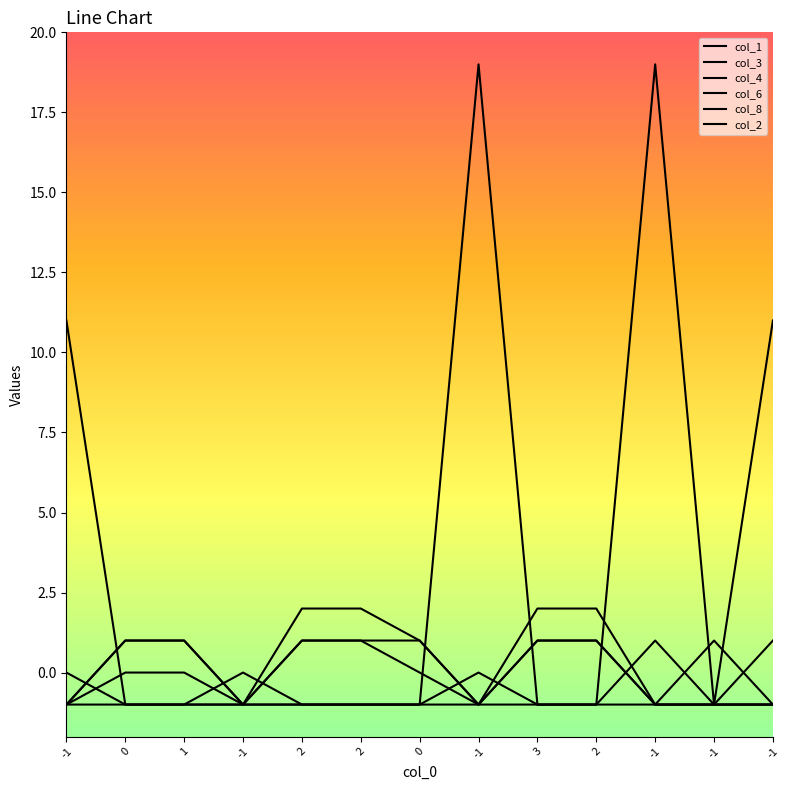

Does the chart display data point markers on the line(s)?

No